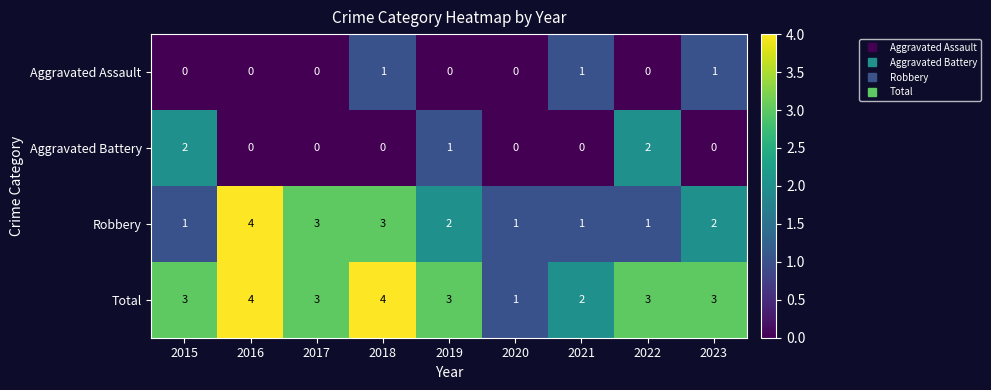

Is the value of Aggravated Assault at 2016 greater than the value of Aggravated Battery at 2015?

No